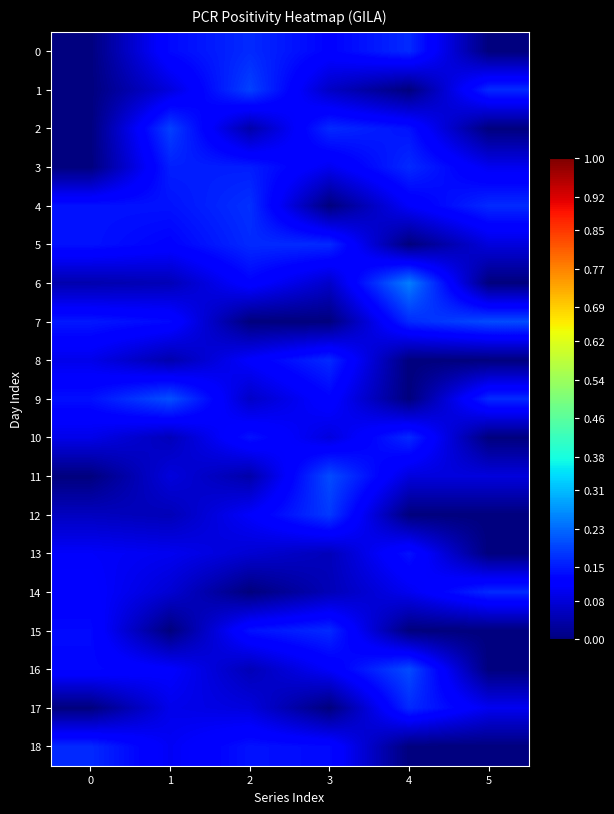

How many data points does each series have?

6